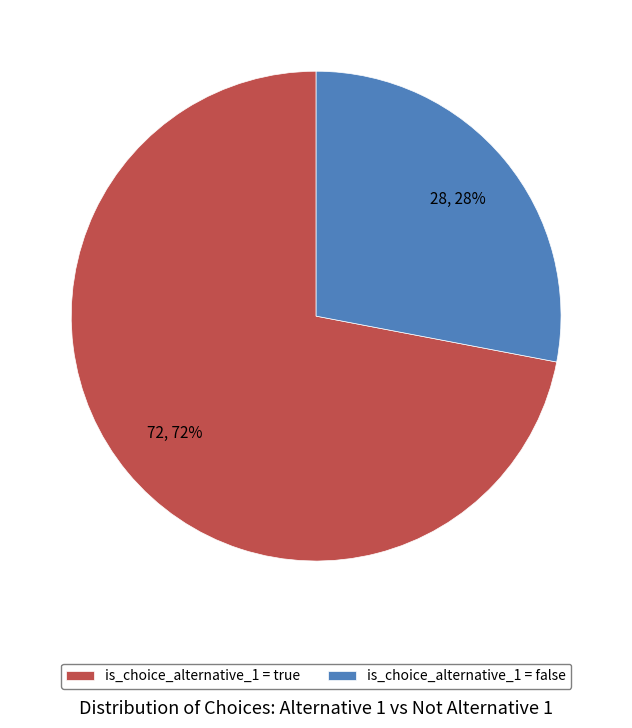

What percentage is the is_choice_alternative_1 = true slice, to the nearest percent?

72%